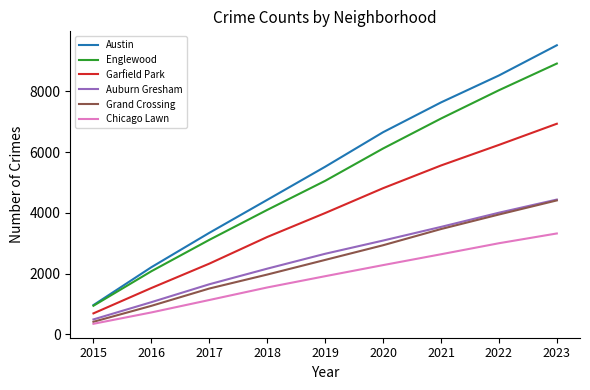

Is the value of Garfield Park at 2020 greater than the value of Austin at 2015?

Yes